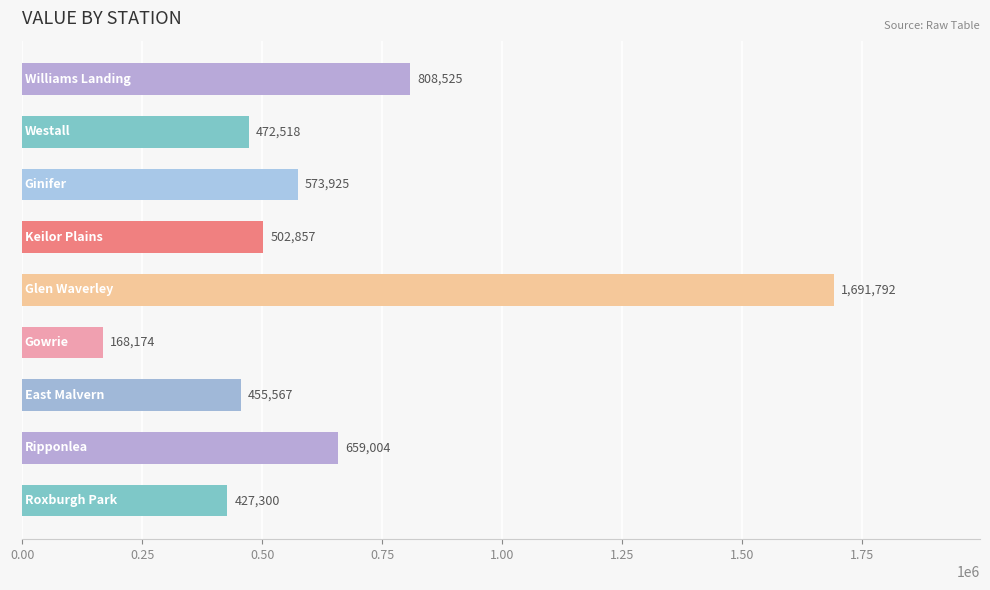

How many data points are less than 502857?

4